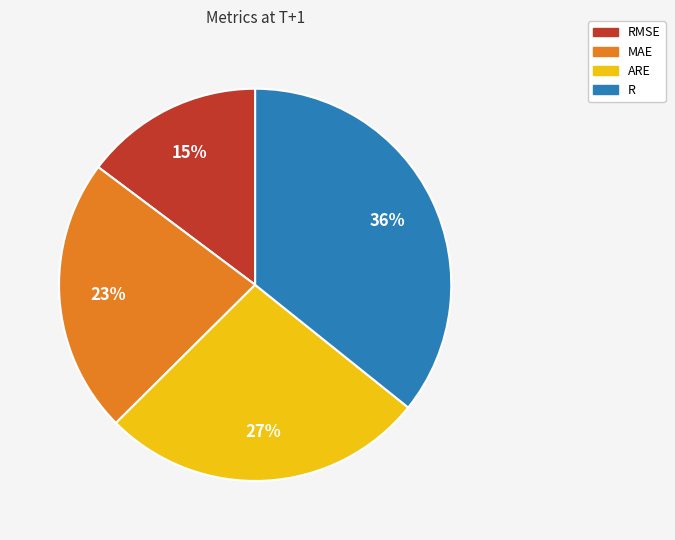

To the nearest percent, what is the difference between the largest and smallest slice percentages?

21%